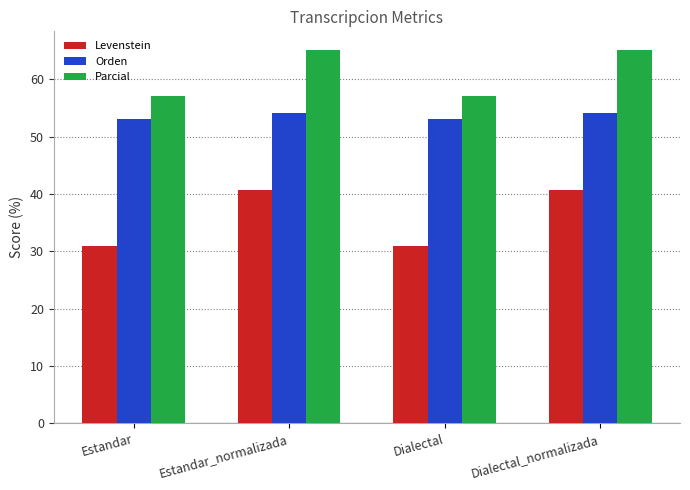

What is the difference between the maximum and minimum values in the Parcial series?

8.0